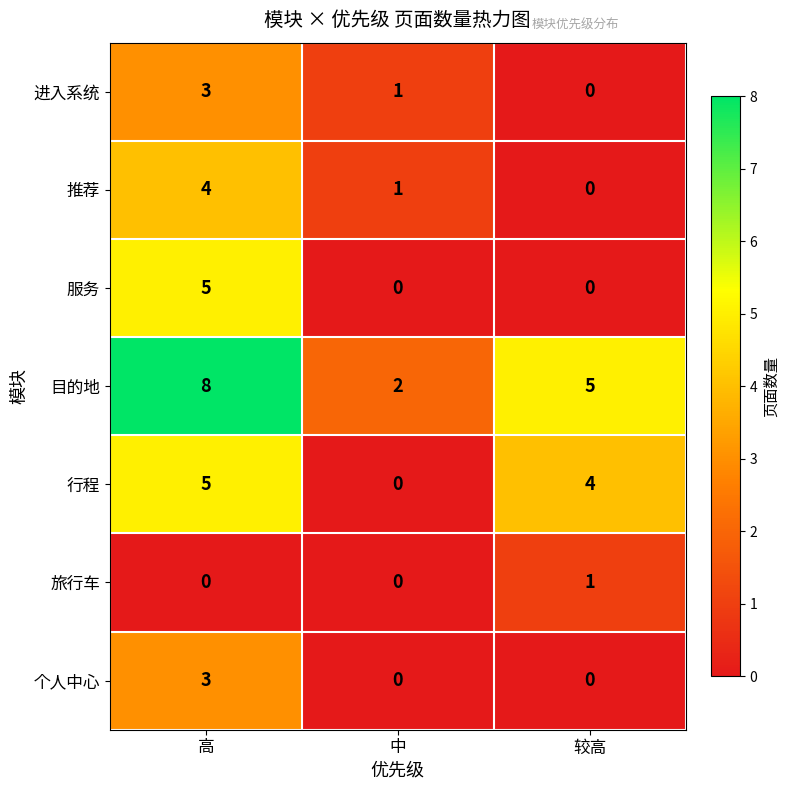

At which label does 旅行车 reach its peak?

较高